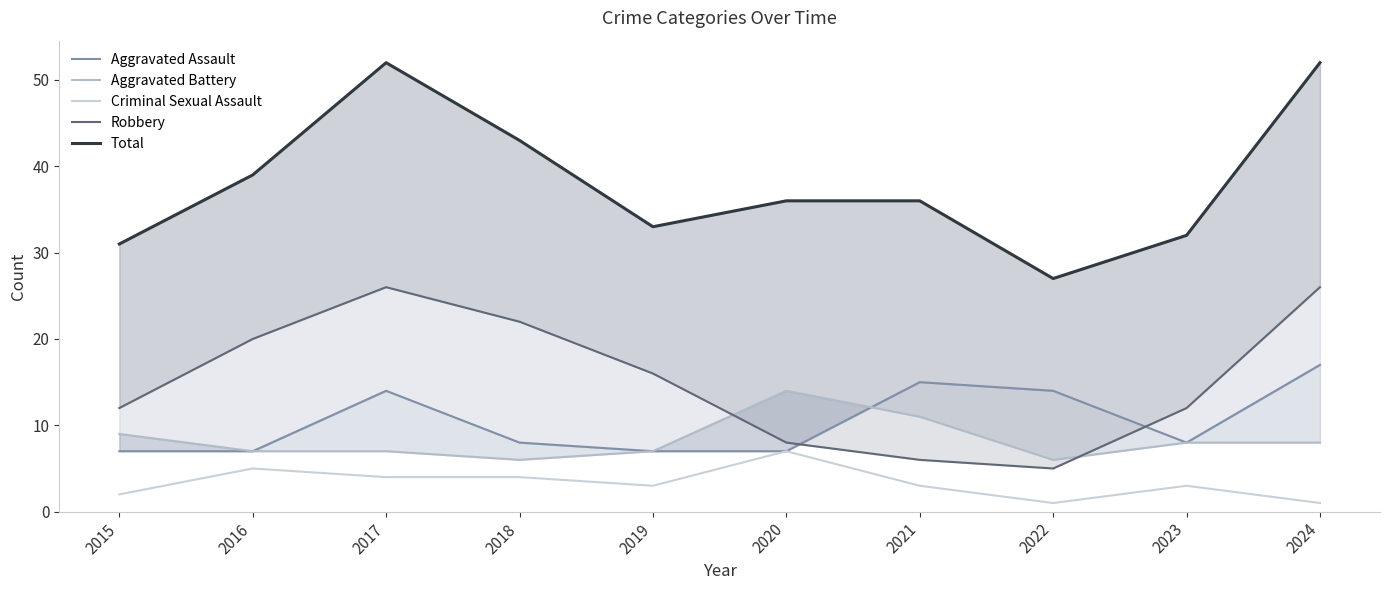

Where is Robbery nearest to the value 15?

2019